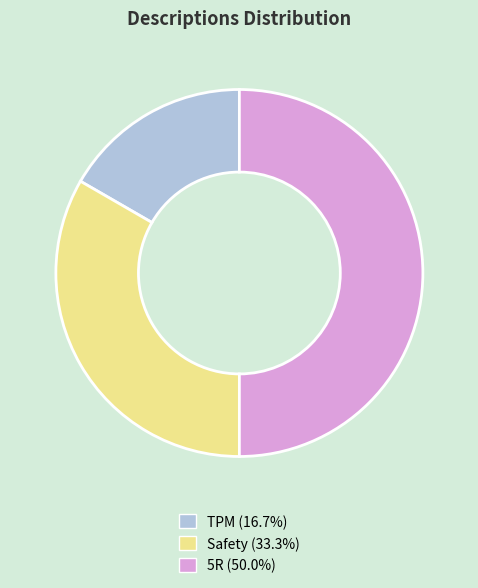

Which has a higher value, Safety or 5R?

5R